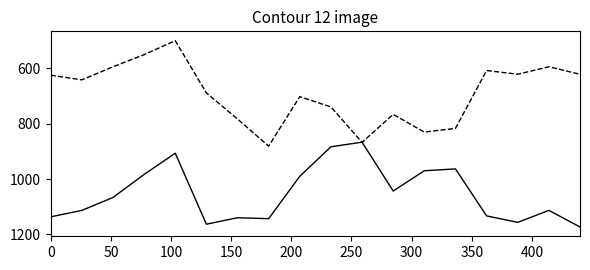

What is the smallest value displayed?

499.5